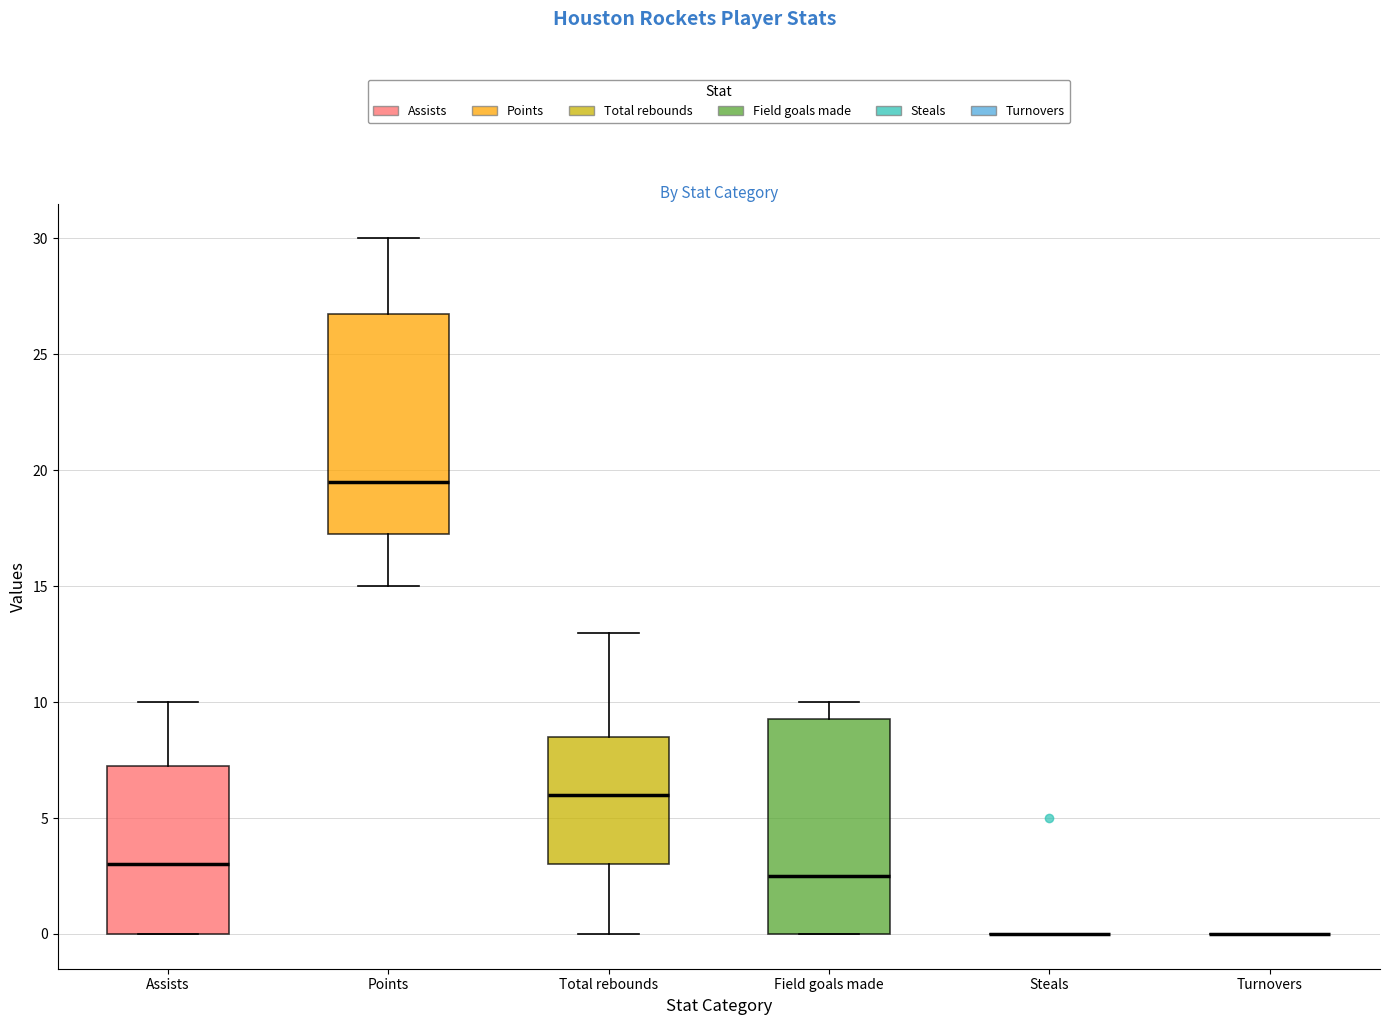

Reading left to right, read every box against the y-axis: the position of its median line, the range the box covers, and the ends of its whiskers. The values are not printed on the chart, so give them approximately, as read against the axis.

Assists: median 3.0, box 0.0 to 7.5, whiskers 0.0 to 10.0
Points: median 19.5, box 17.5 to 27.0, whiskers 15.0 to 30.0
Total rebounds: median 6.0, box 3.0 to 8.5, whiskers 0.0 to 13.0
Field goals made: median 2.5, box 0.0 to 9.5, whiskers 0.0 to 10.0
Steals: box collapsed to a line at 0.0, whiskers 0.0 to 0.0
Turnovers: box collapsed to a line at 0.0, whiskers 0.0 to 0.0